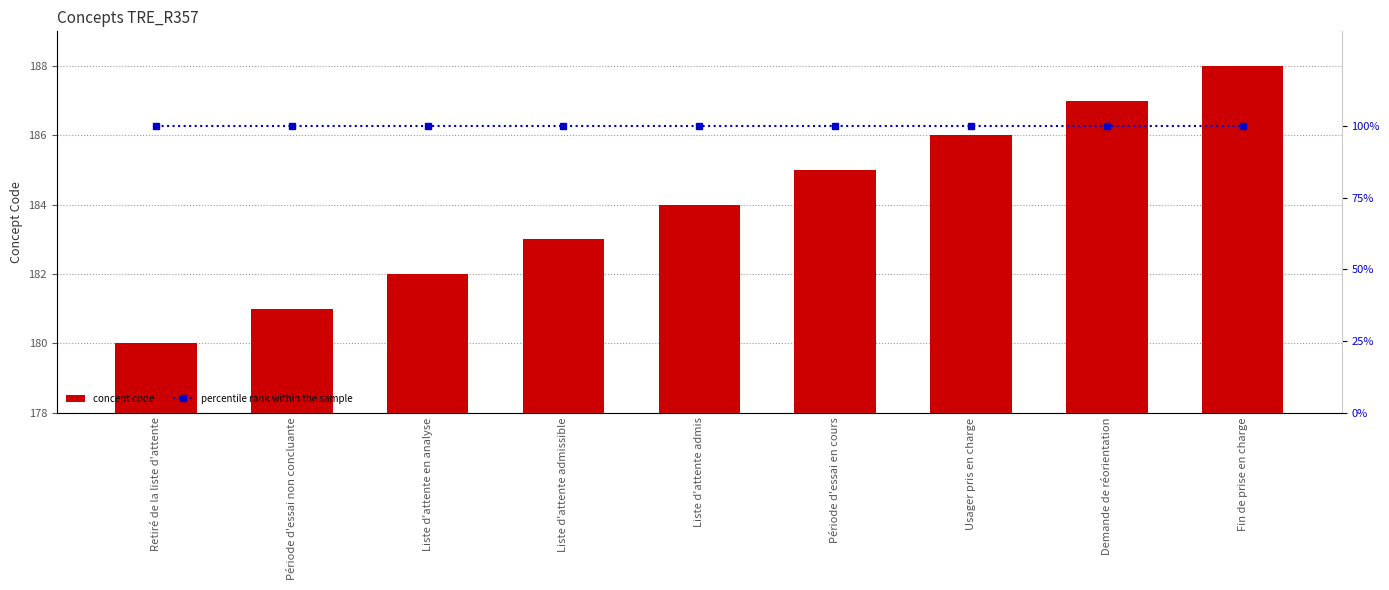

Which series changed the most between Retiré de la liste d'attente and Usager pris en charge?

Concept